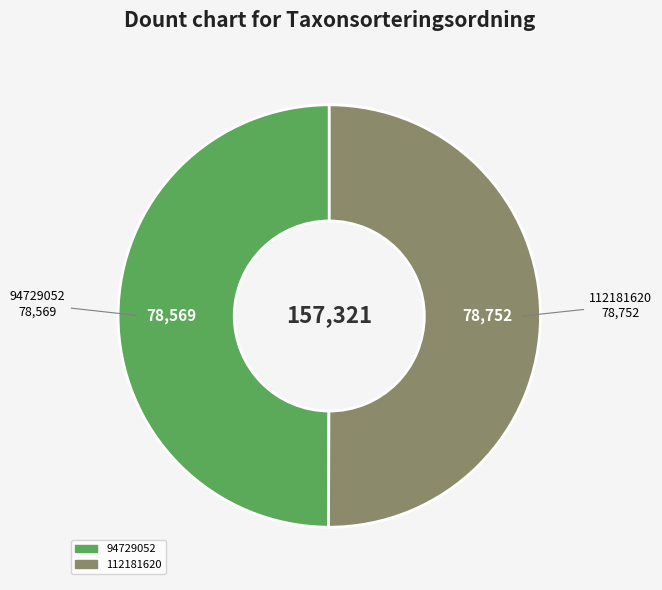

Approximately how many times larger is the value at 112181620 compared to 94729052?

1.0